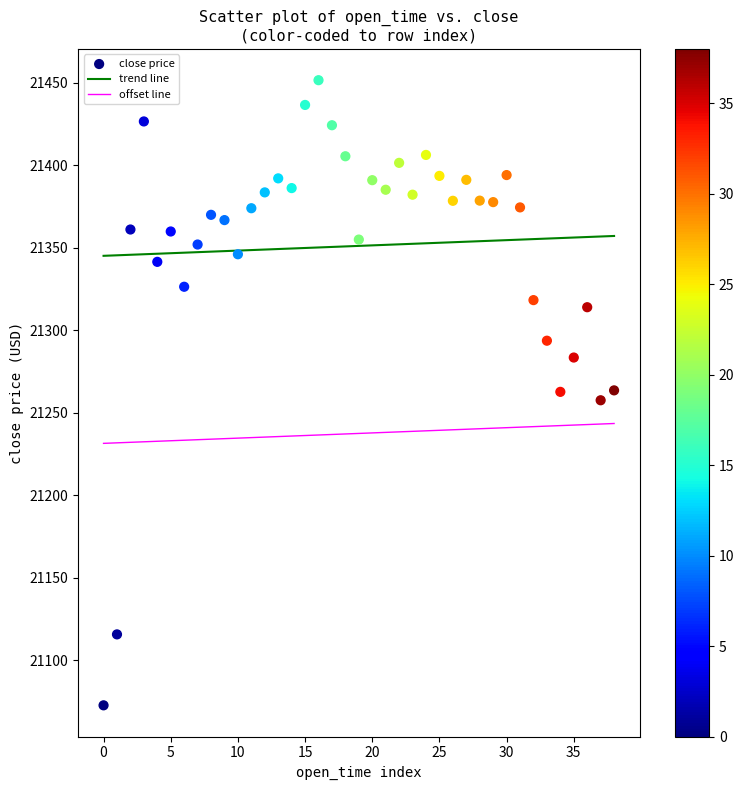

What is the range of Y values (max minus min)?

378.9